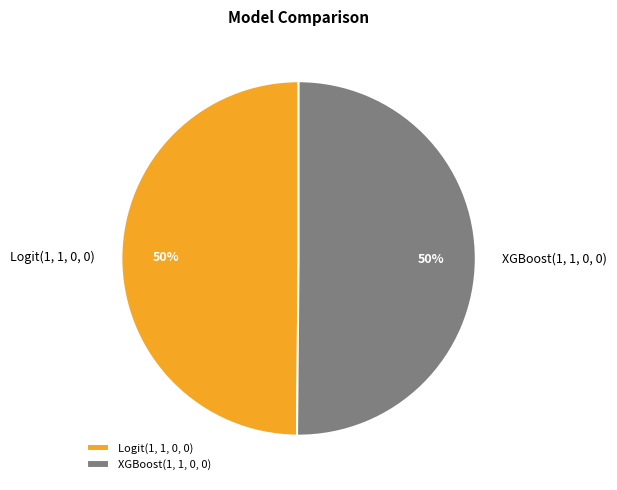

True or false: XGBoost(1, 1, 0, 0) accounts for 60% of the total.

False